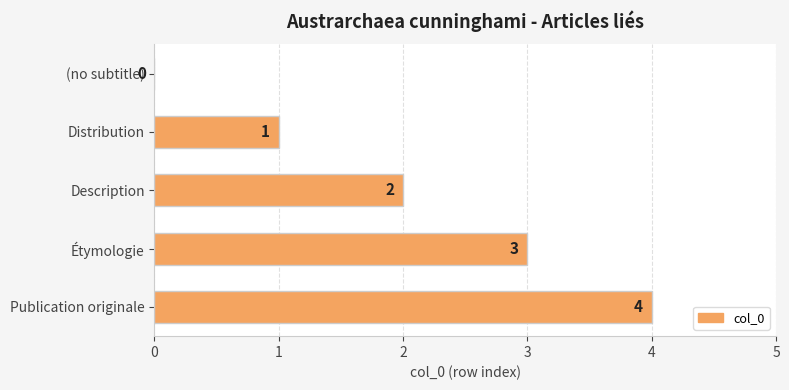

How many values are between 1 and 3?

3